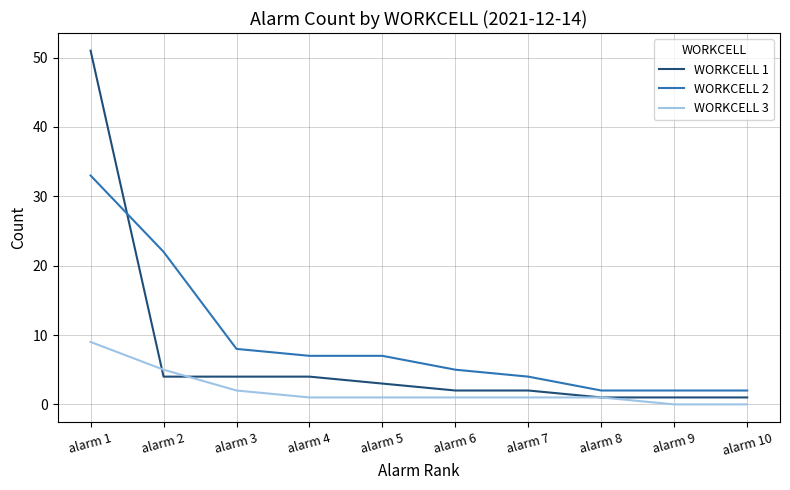

Rank the series by their maximum value, from lowest to highest.

WORKCELL 3, WORKCELL 2, WORKCELL 1